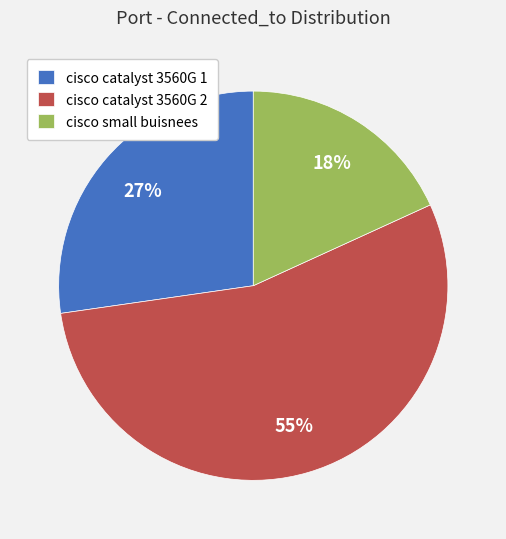

The cisco catalyst 3560G 1 slice represents 27% of the pie. True or false?

True